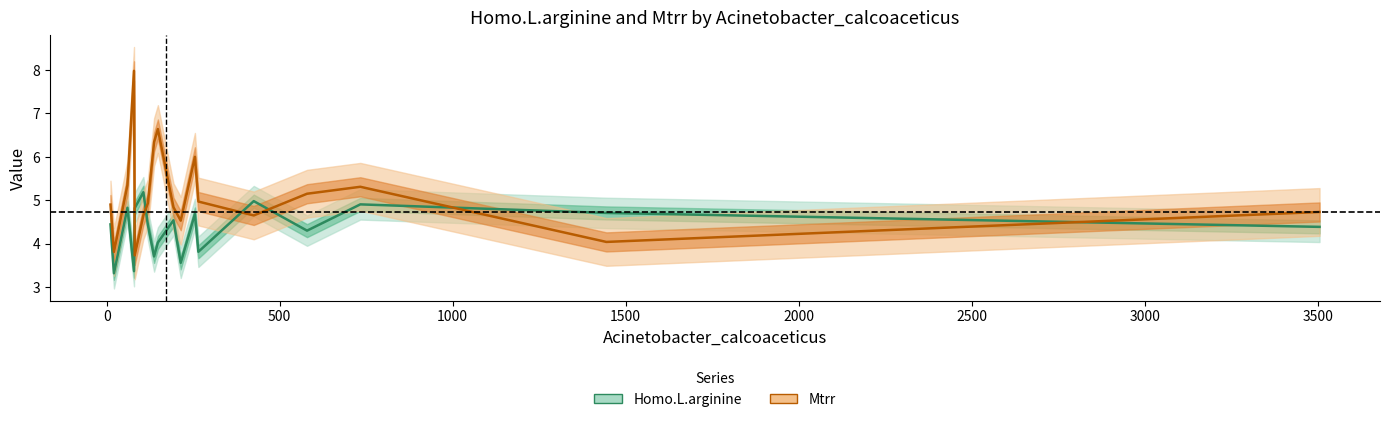

The Mtrr series shows 1.7 at 3505. True or false?

False